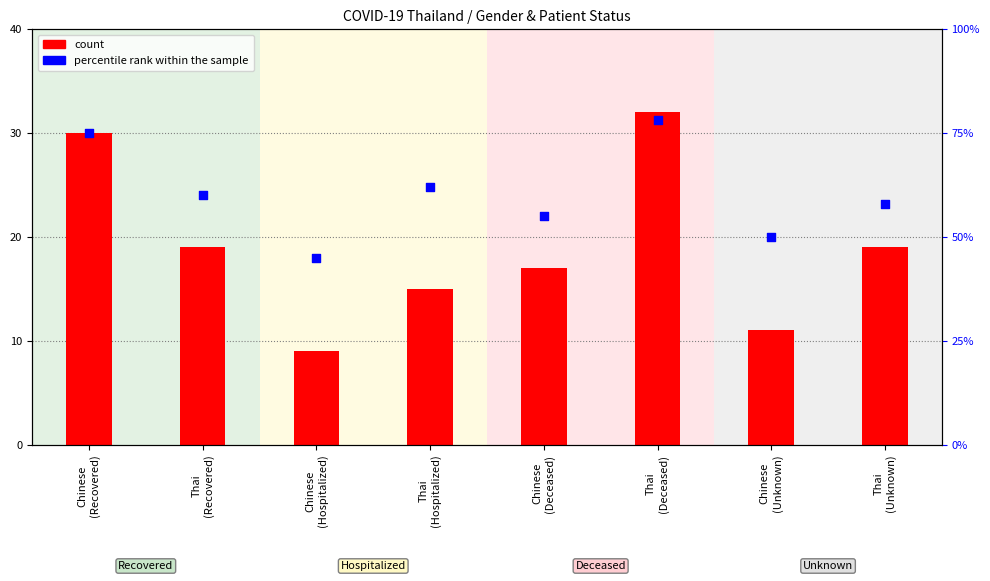

Which series reaches the maximum Y coordinate?

percentile rank within the sample